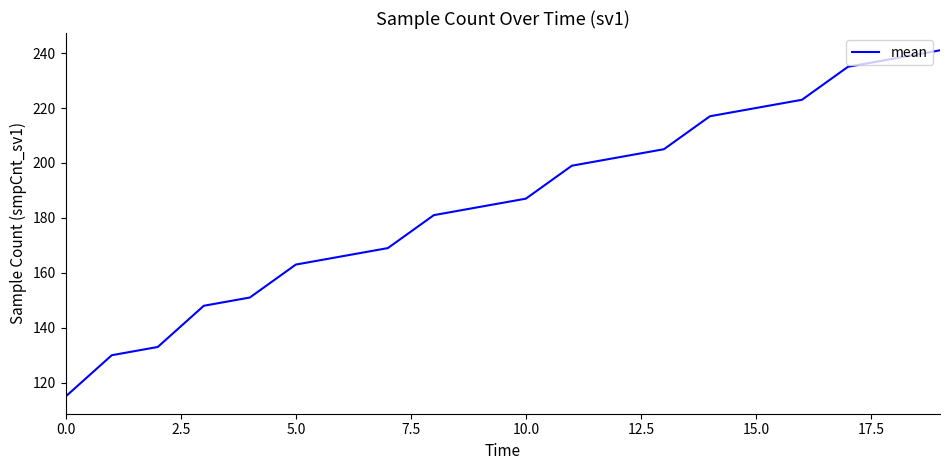

What is the difference between the maximum and minimum values?

126